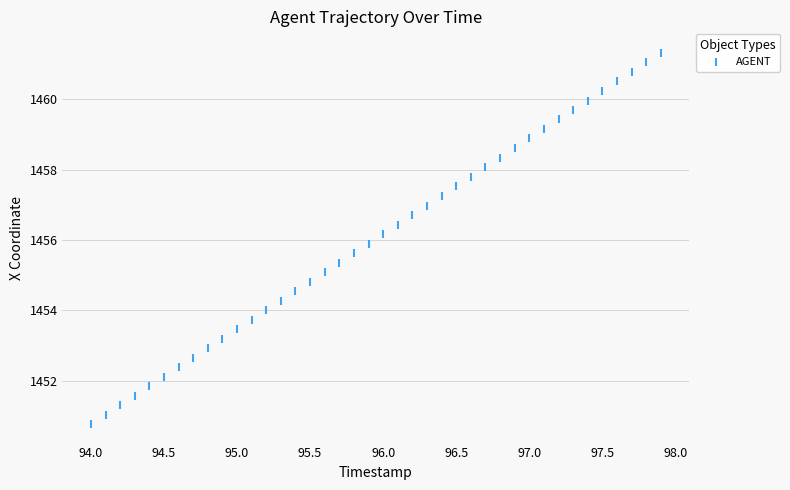

What is the range of X values (max minus min)?

3.9